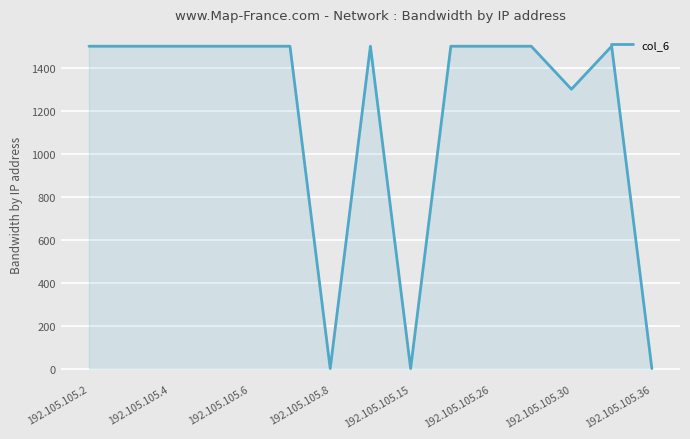

What is the difference between the maximum and minimum values?

1500